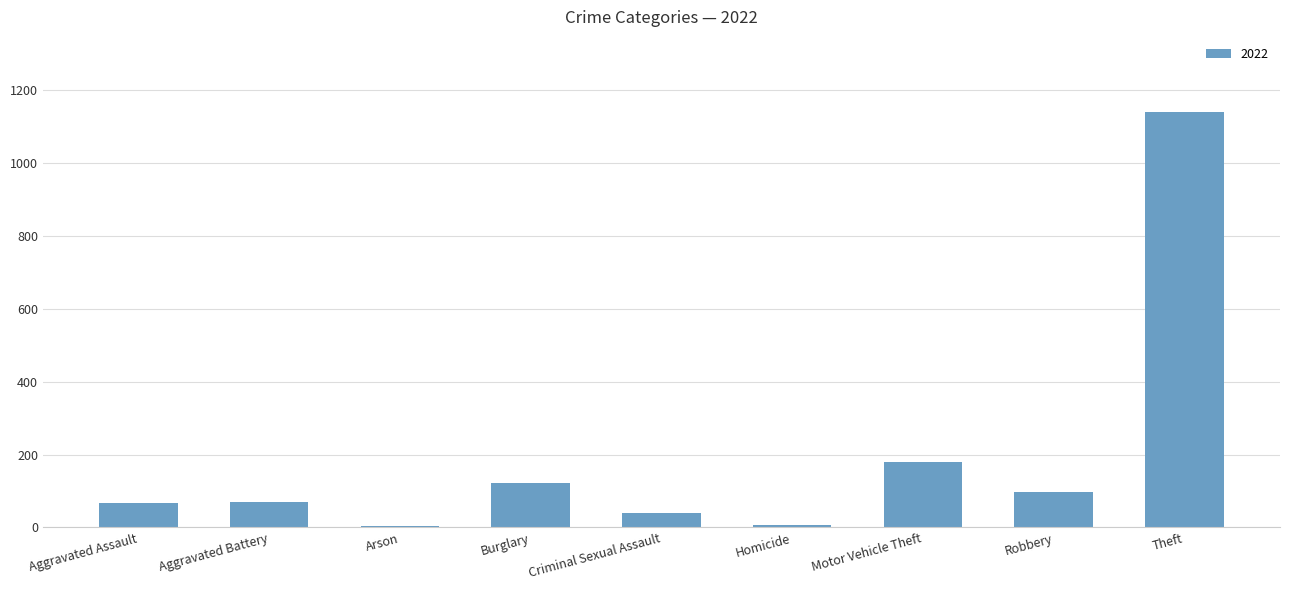

What is the sum of all values?

1726